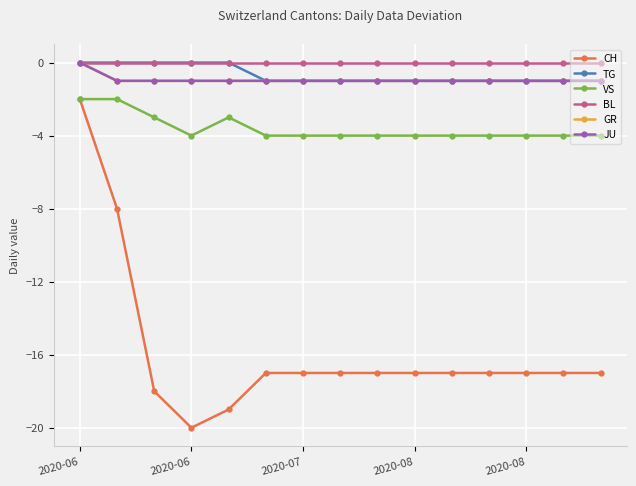

Which label corresponds to the largest value in the chart?

2020-06